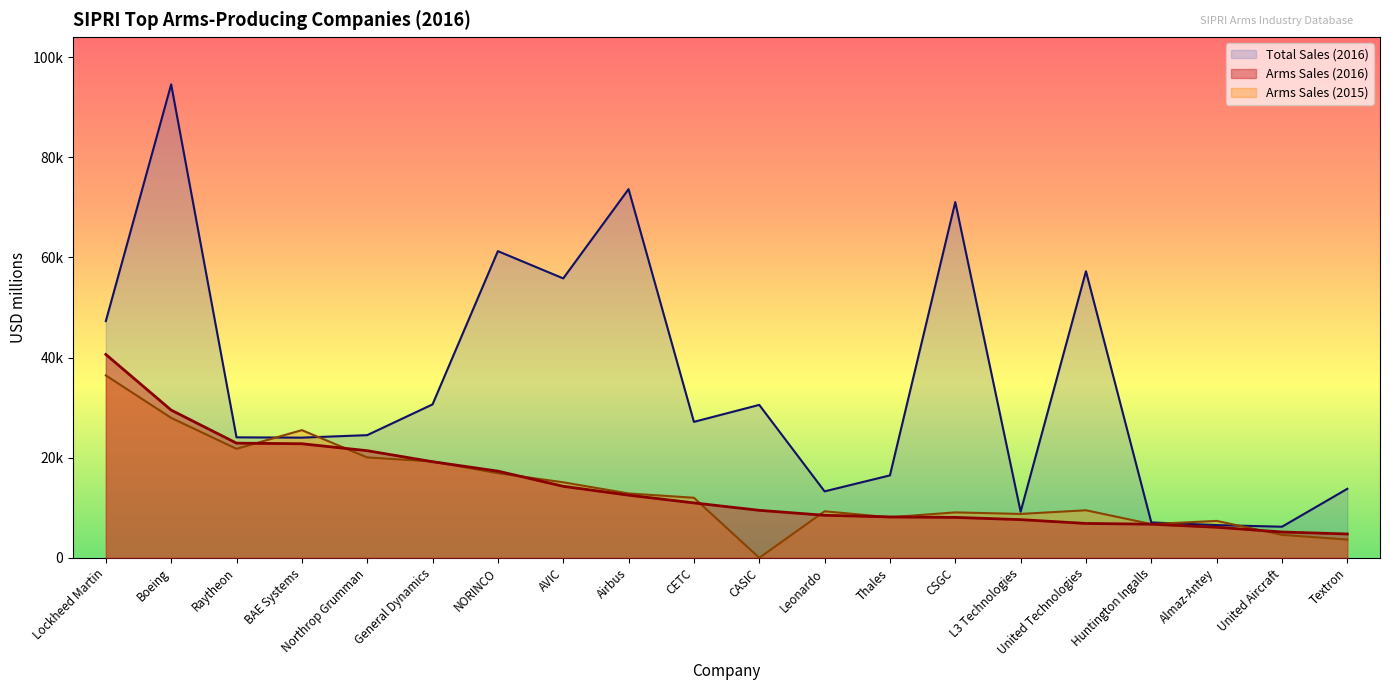

How many distinct data groups are displayed?

3